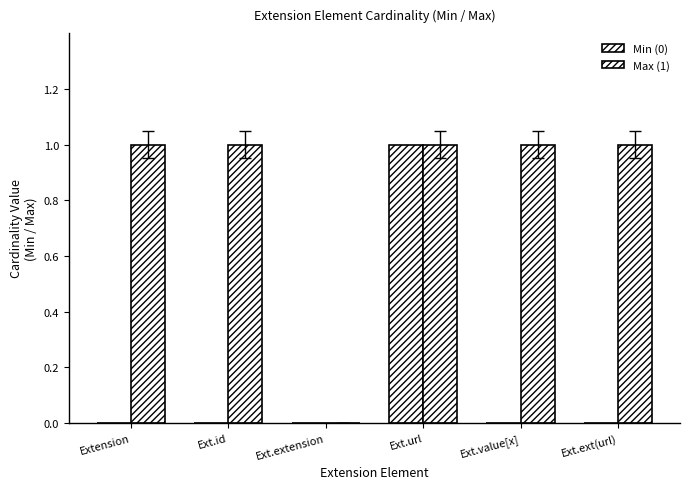

How many series are shown in this chart?

2